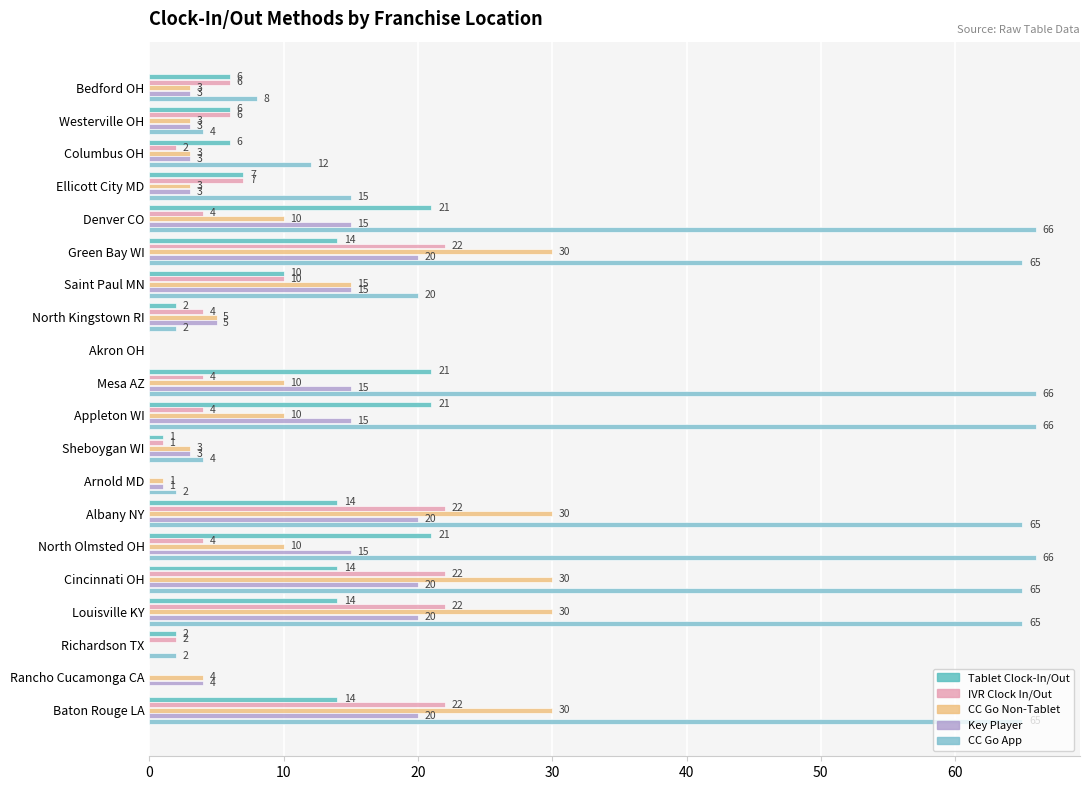

Which series has the widest spread of values?

CC Go App